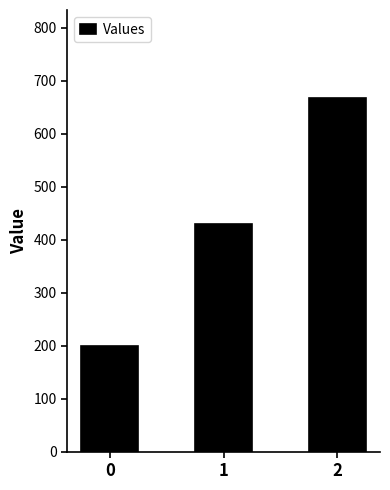

What is the average value?

431.7